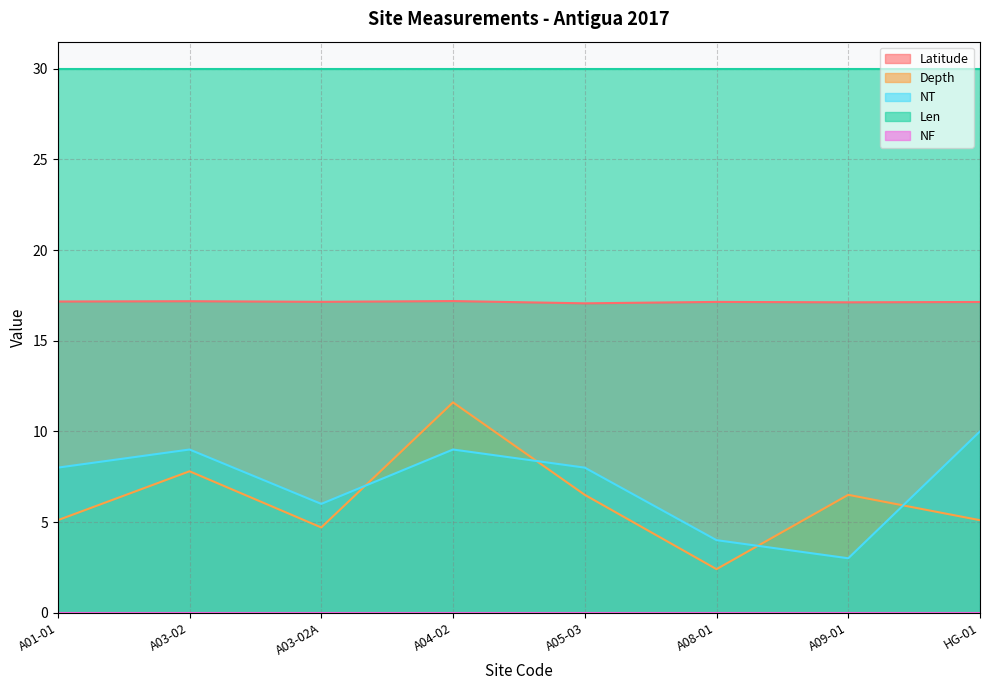

Is the value of Latitude at A08-01 greater than the value of NT at A03-02A?

Yes